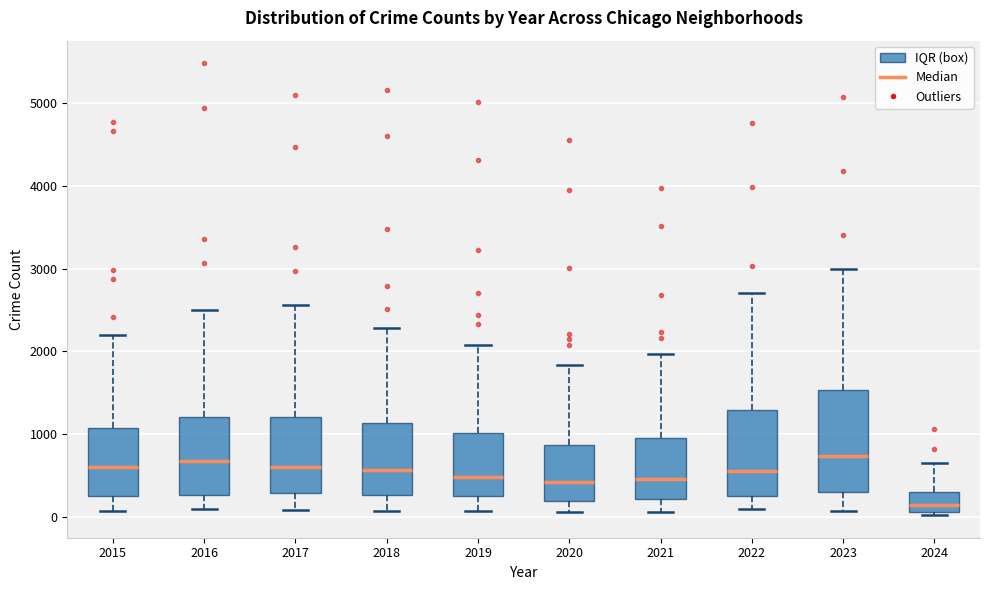

Where does the lower whisker of the box at x = 2016 end on the y-axis? The values are not printed on the chart, so give them approximately, as read against the axis.

100